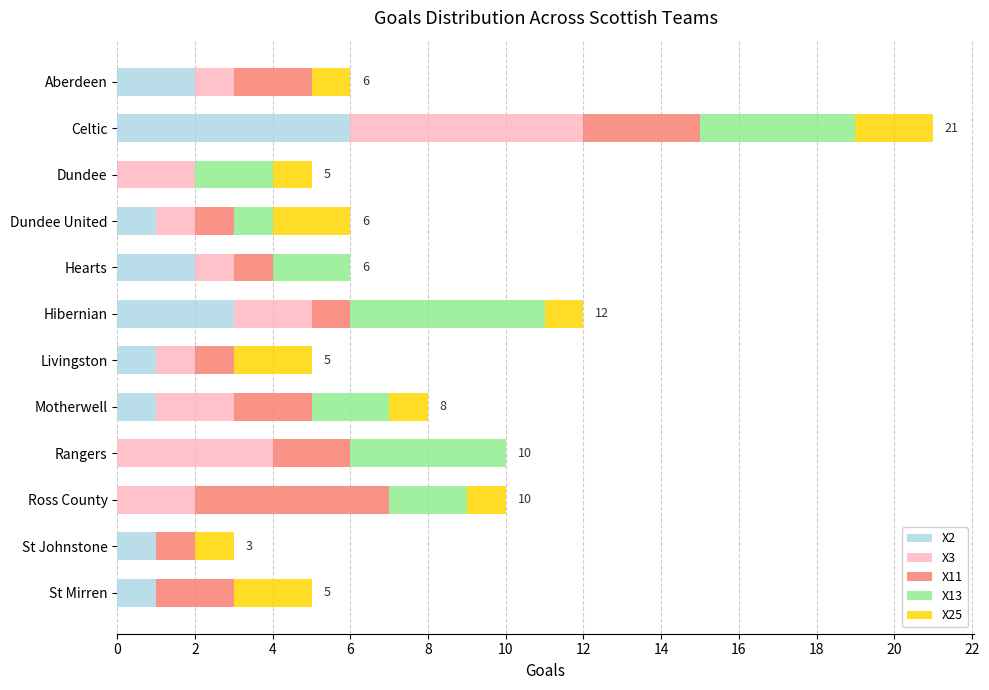

Count the number of data series in this chart.

5